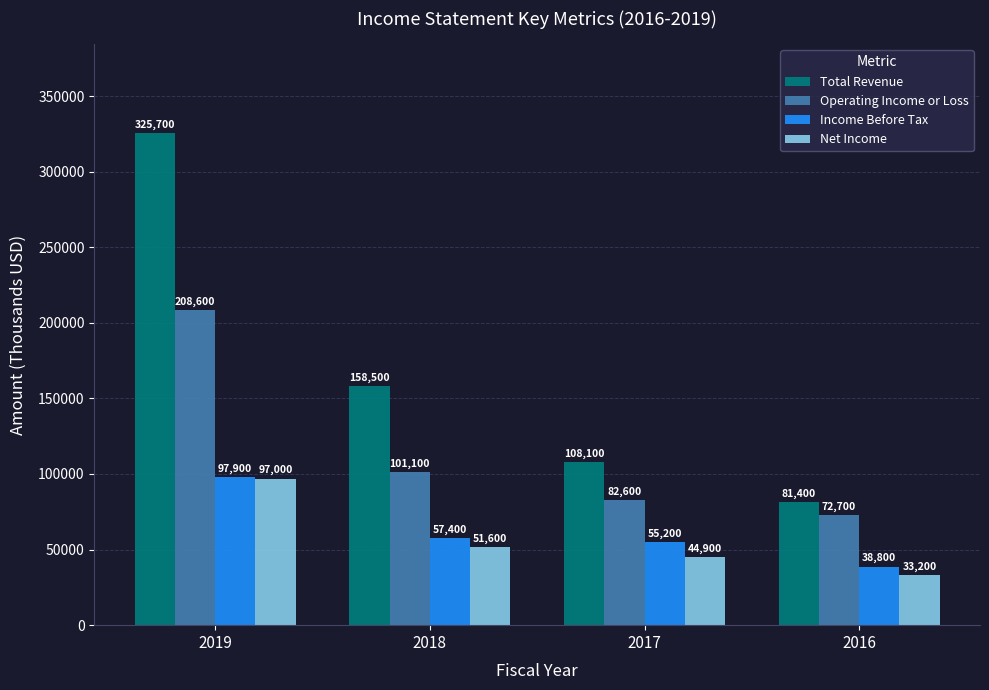

Which series has the largest total across all categories?

Total Revenue